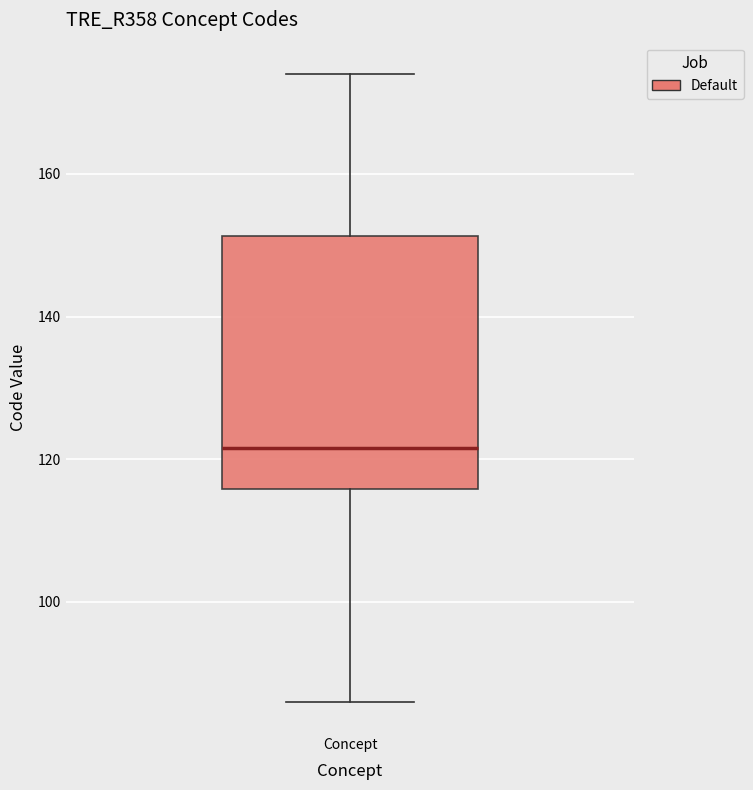

Read this box plot against the y-axis: the position of the median line, the range covered by the box, and the ends of both whiskers. The values are not printed on the chart, so give them approximately, as read against the axis.

median 122, box 116 to 152, whiskers 86 to 174